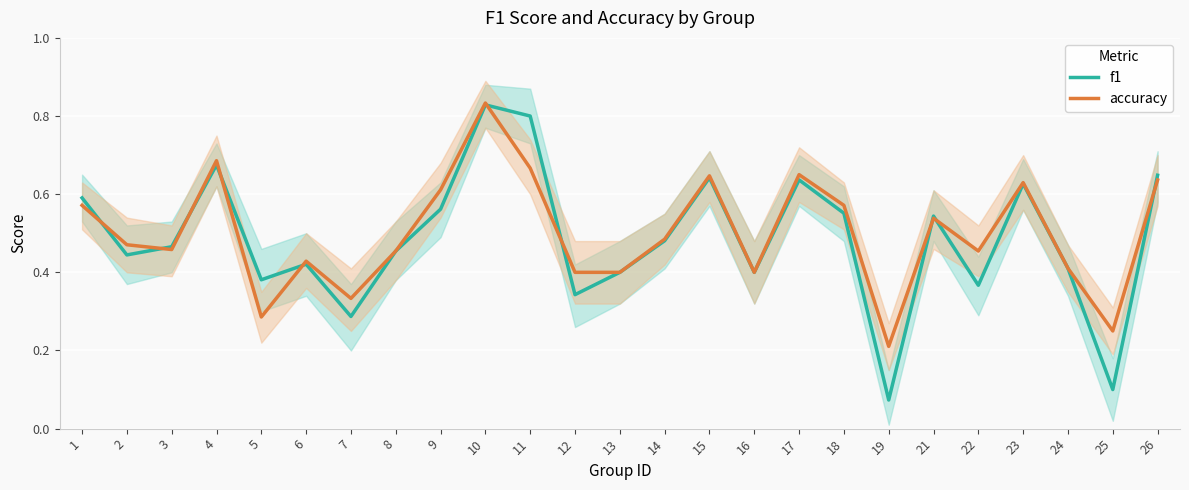

What value does the f1 series have at 1?

0.6